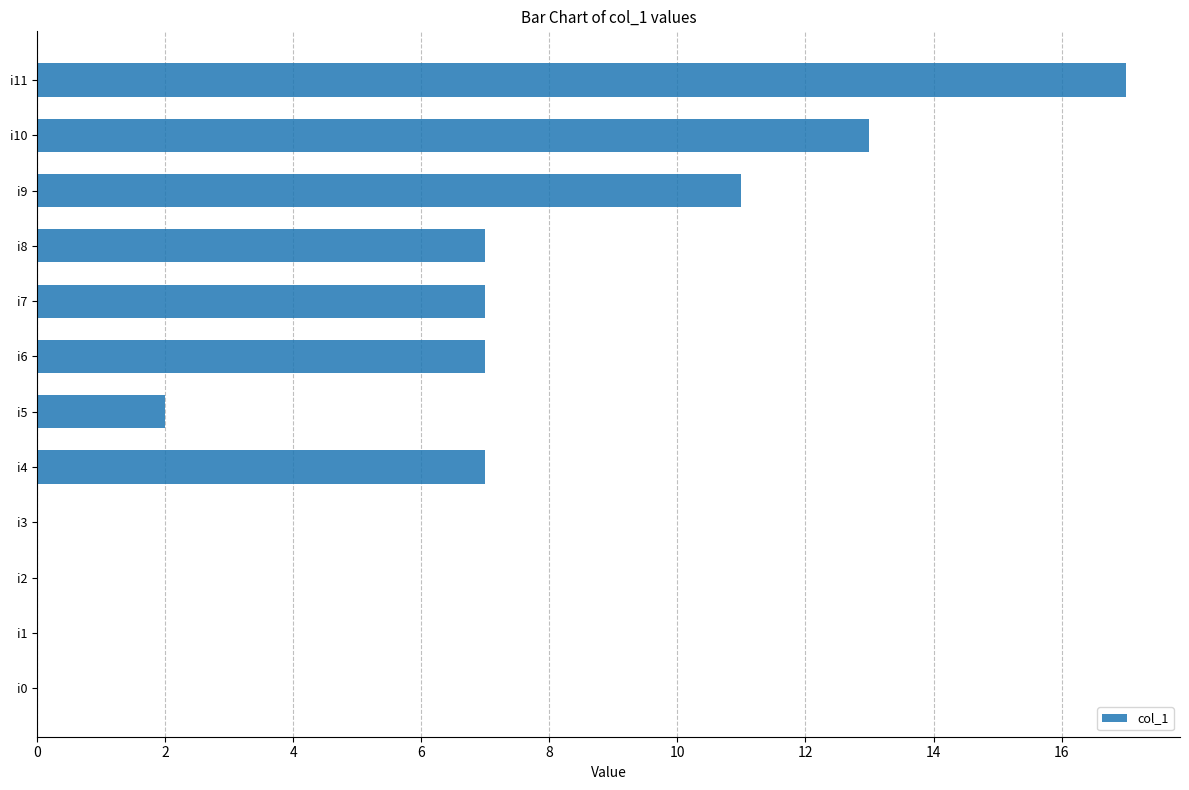

Which category has the highest value across all series?

i11